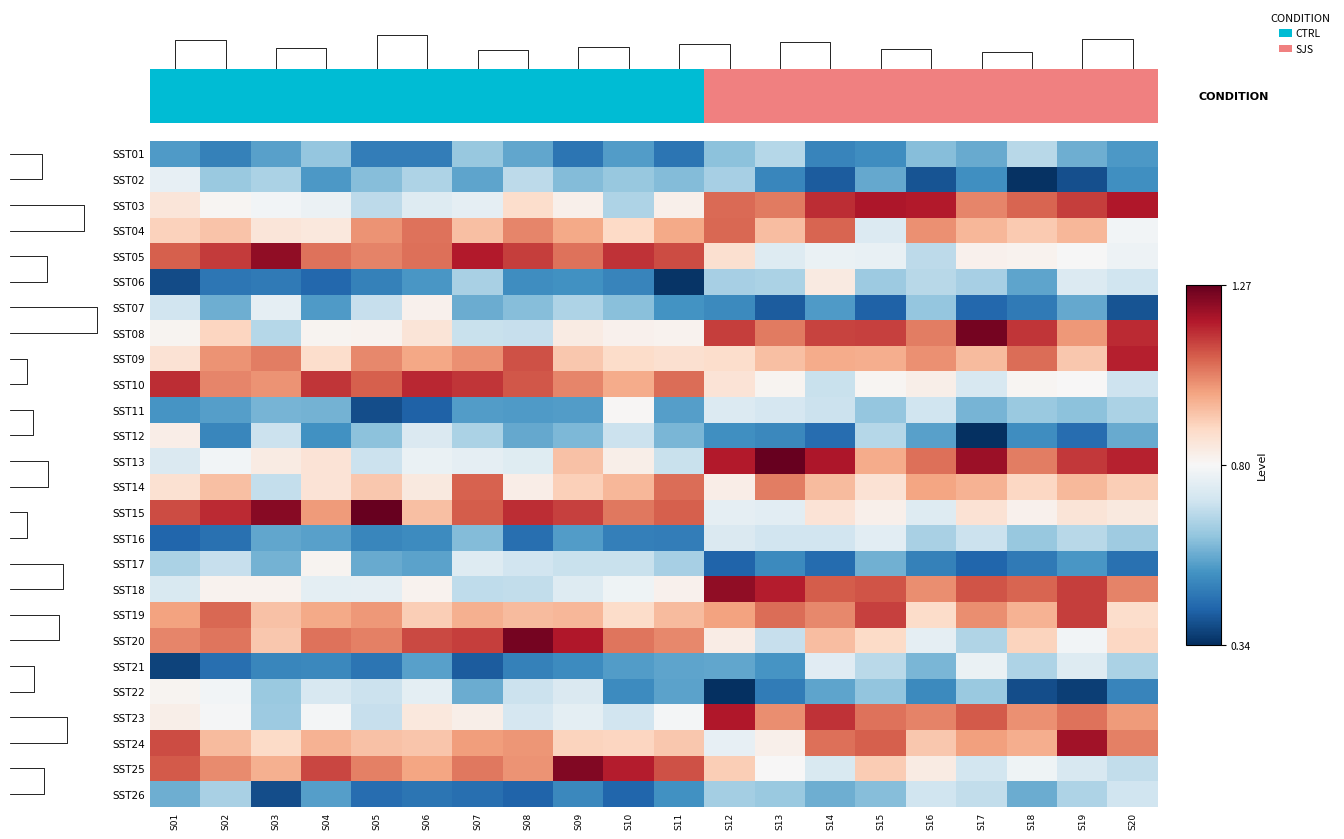

At how many categories does at least one series exceed 0?

20